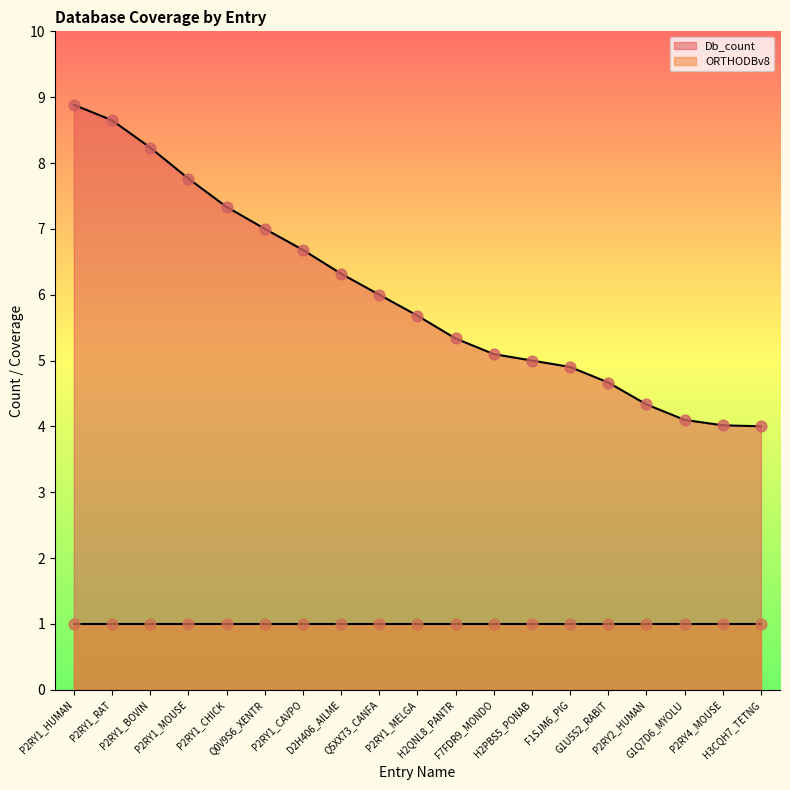

What is the change in value from P2RY1_MOUSE to F1SJM6_PIG?

-2.9